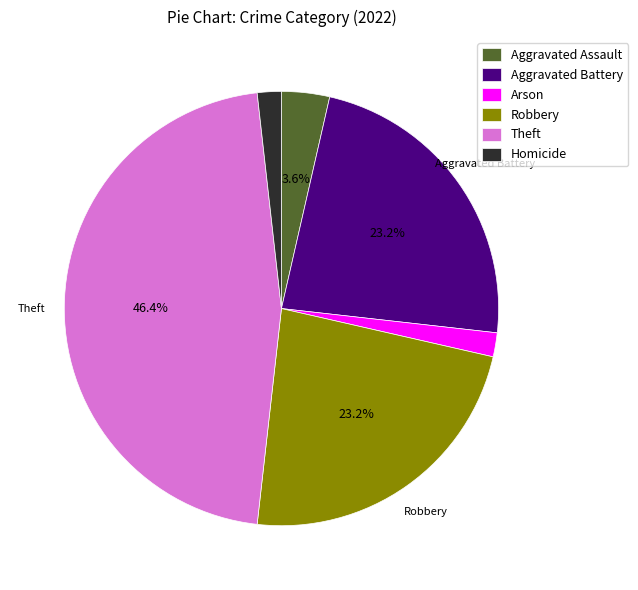

What percentage is NOT represented by Theft?

53.6%